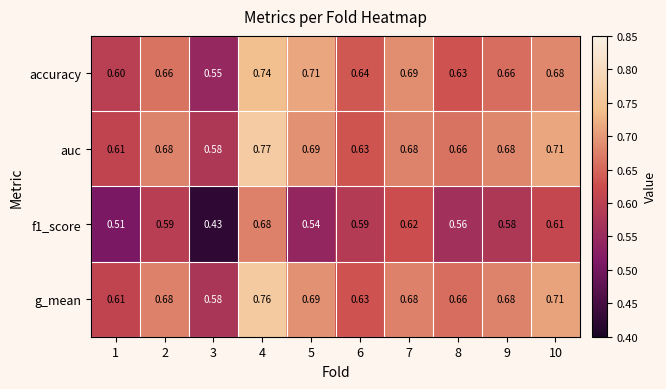

Is the value of f1_score at 9 greater than the value of accuracy at 9?

No